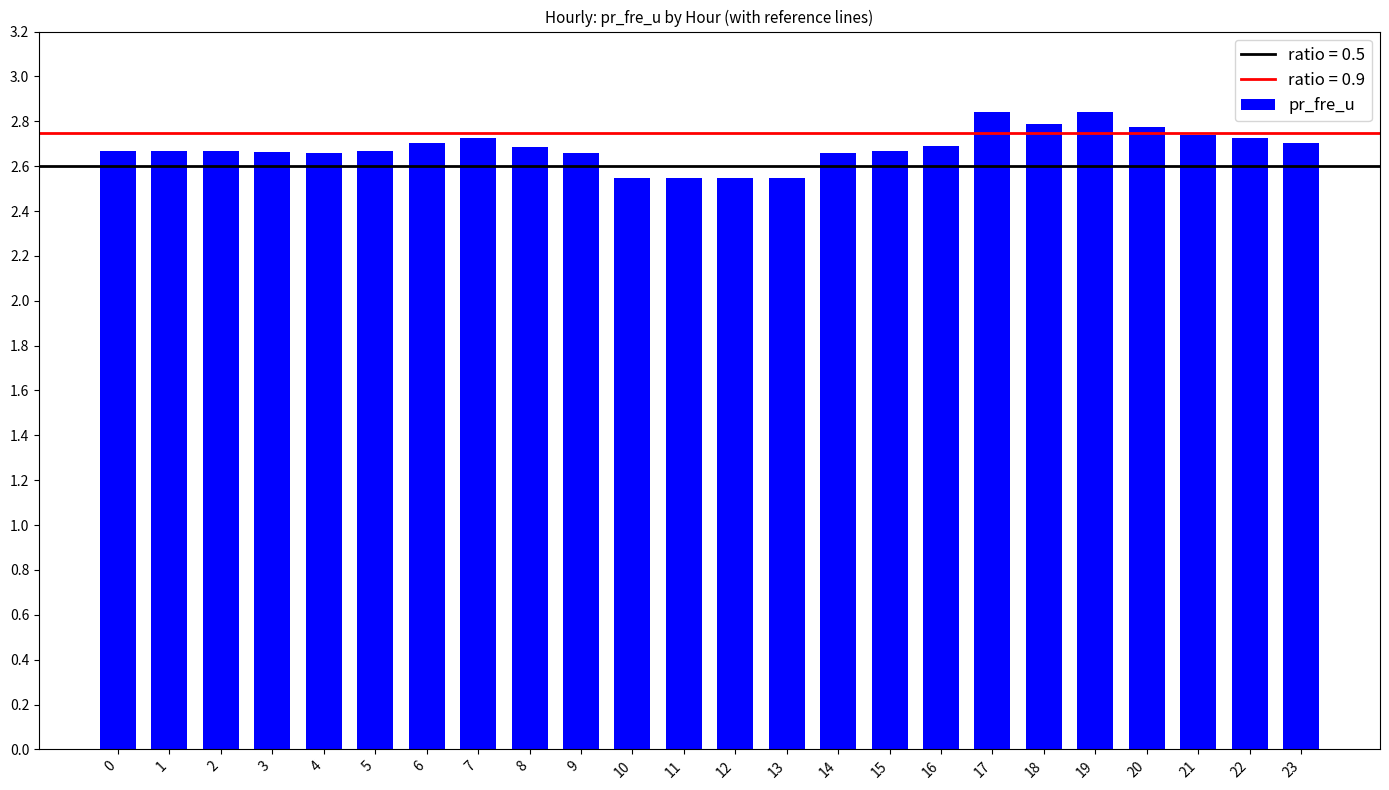

What is the sum of all values?

64.4